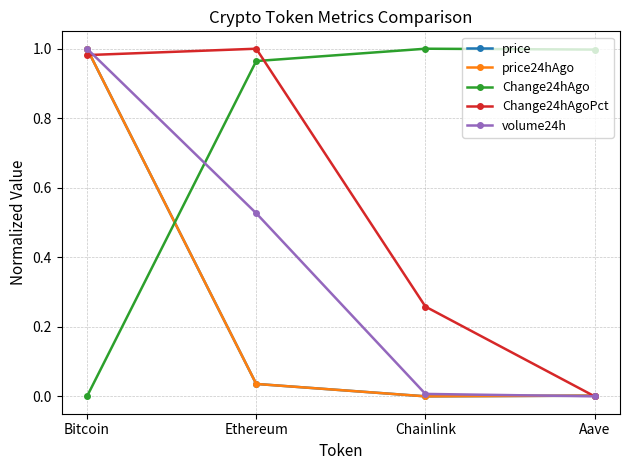

What is the total value across all series at Chainlink?

1.3